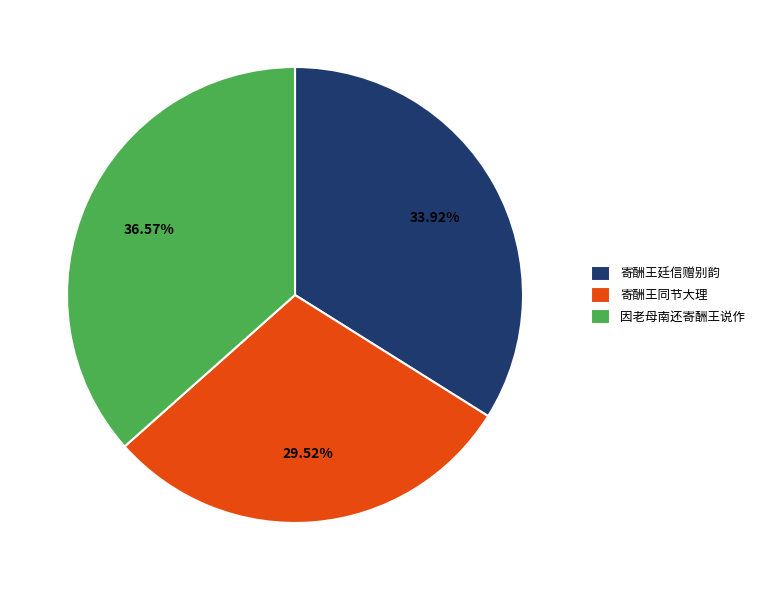

Between 寄酬王廷信赠别韵 and 寄酬王同节大理, which is larger?

寄酬王廷信赠别韵